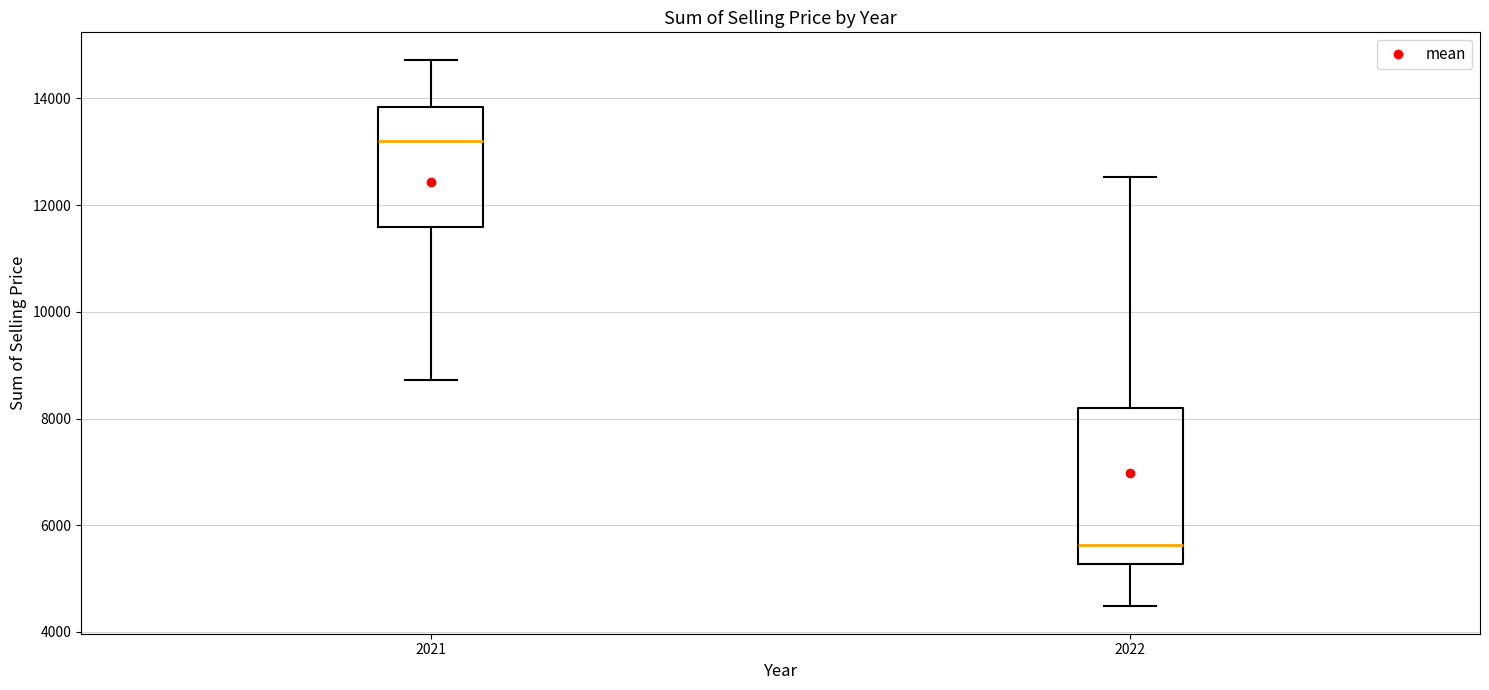

Where does the upper whisker of the box at x = 2021 end on the y-axis? The values are not printed on the chart, so give them approximately, as read against the axis.

14800